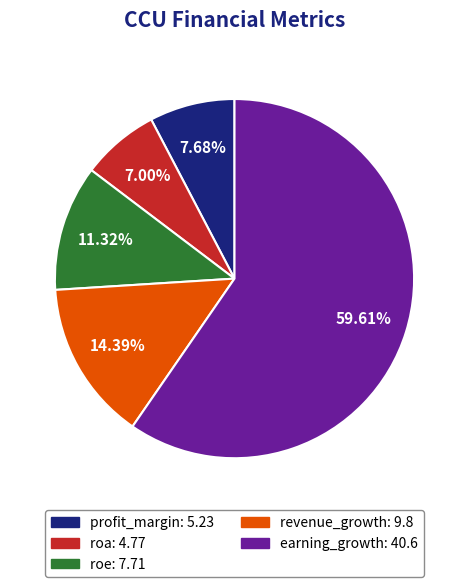

Rank the categories by value from highest to lowest.

earning_growth, revenue_growth, roe, profit_margin, roa